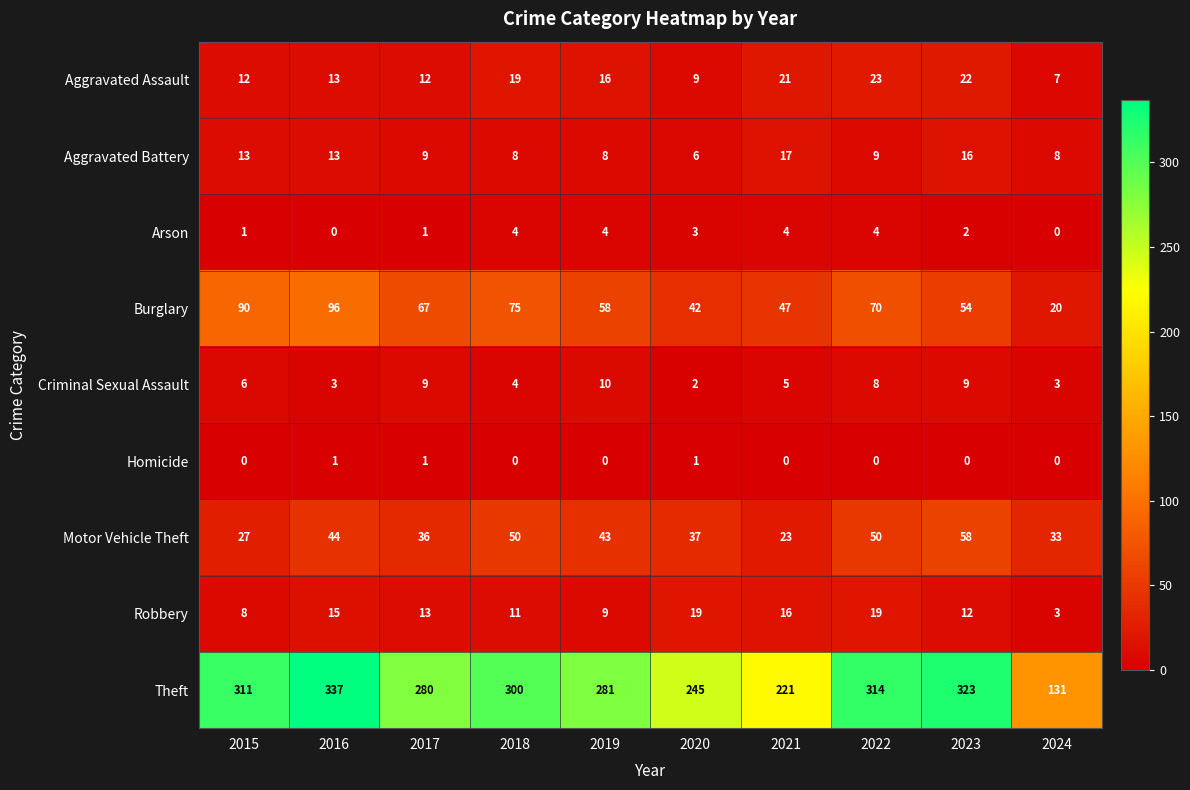

At which label does Burglary reach its peak?

2016